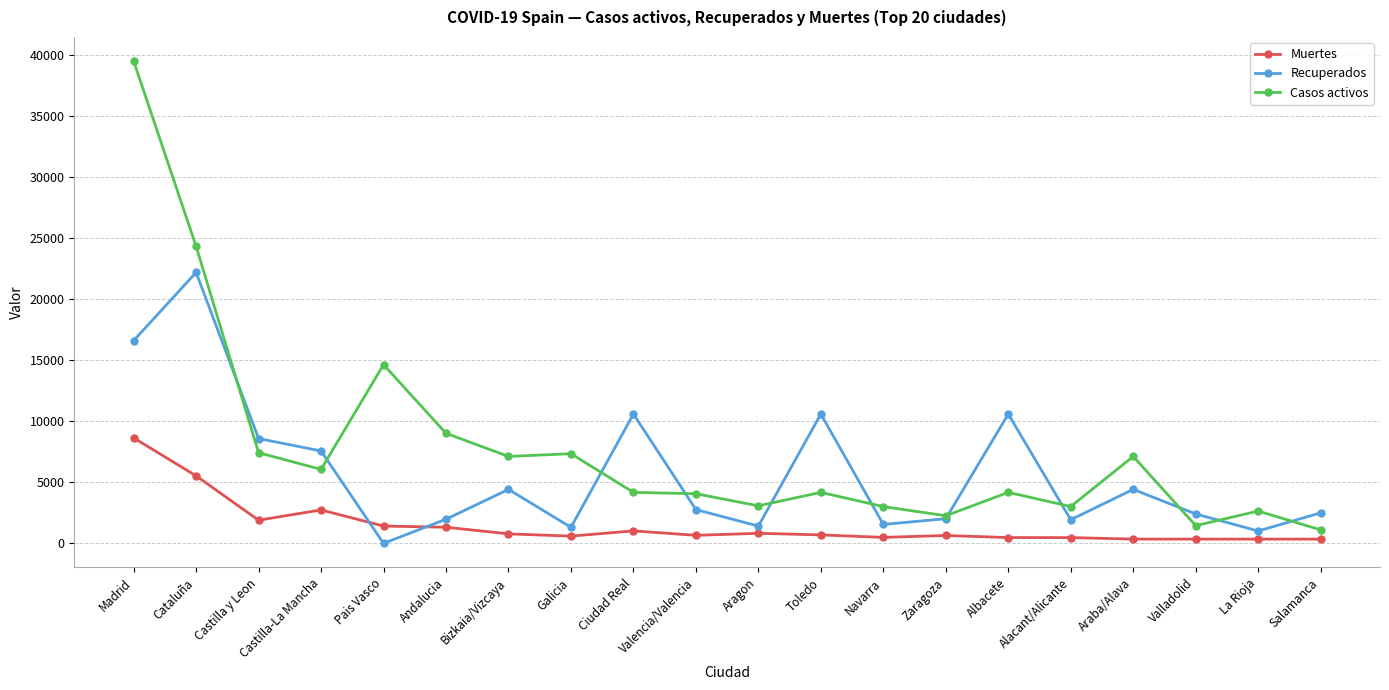

The Recuperados series shows 7572 at Castilla-La Mancha. True or false?

True